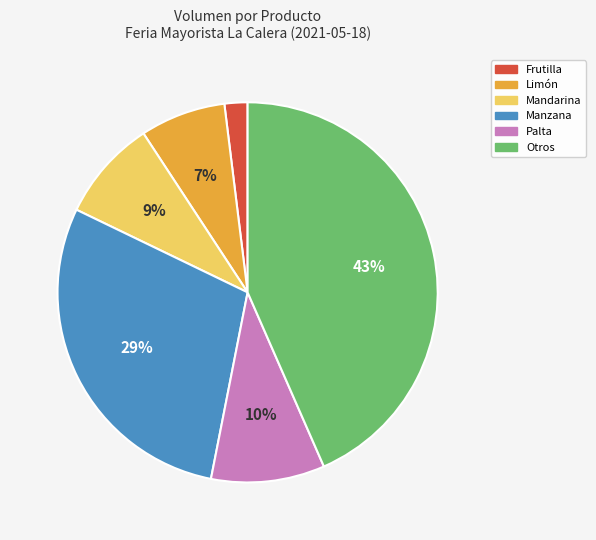

Does any single category account for the majority?

No